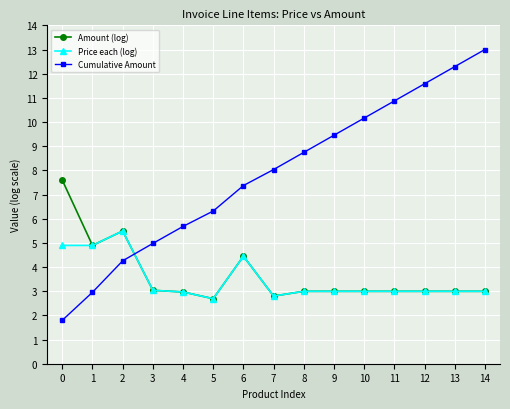

How many intersections are there between Cumulative Amount and Amount (log)?

1